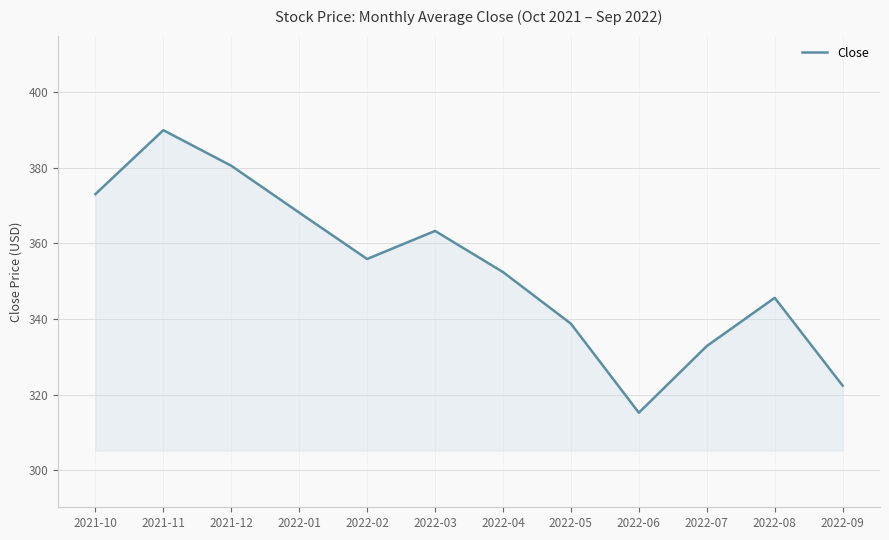

How many interior local peaks (higher than both neighbors) does the data have?

3